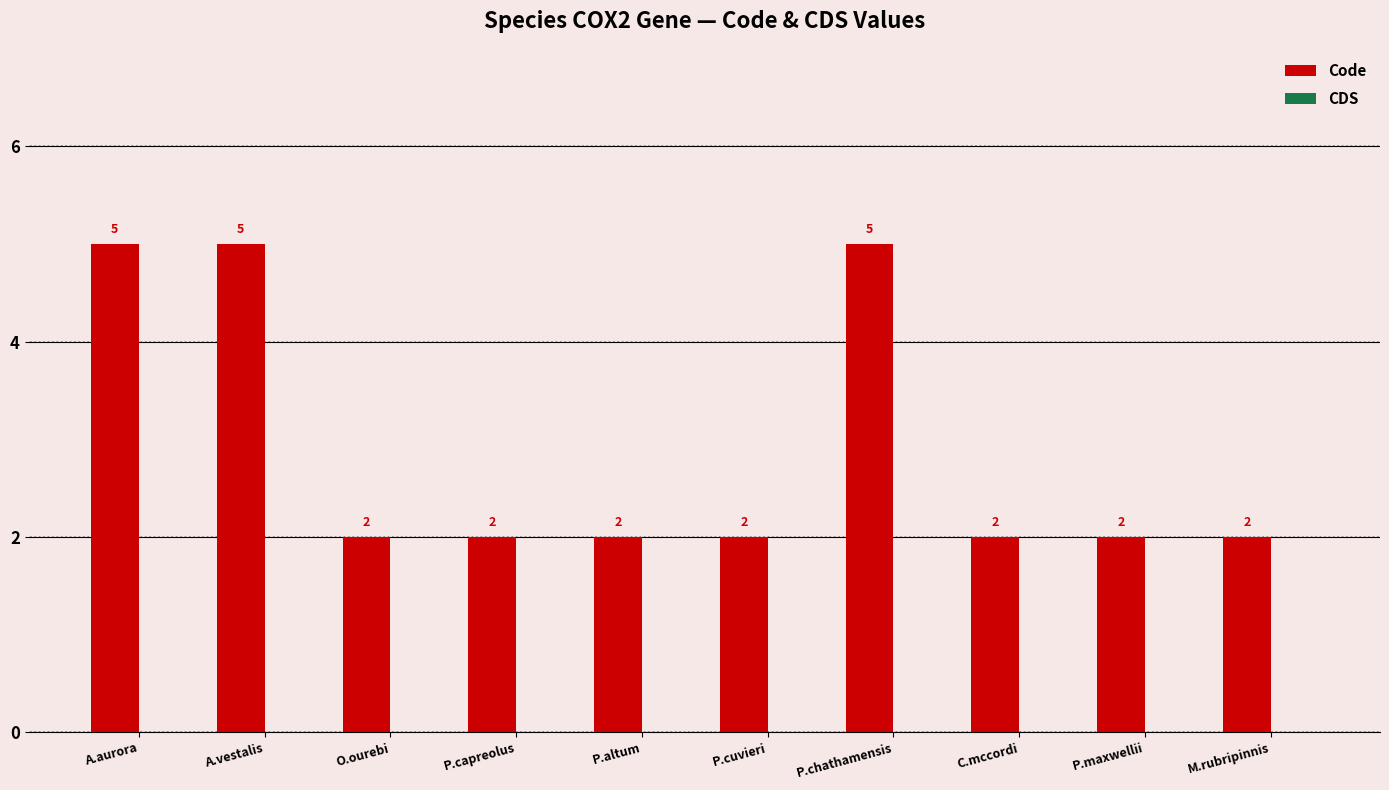

What is the maximum value shown in the chart?

5